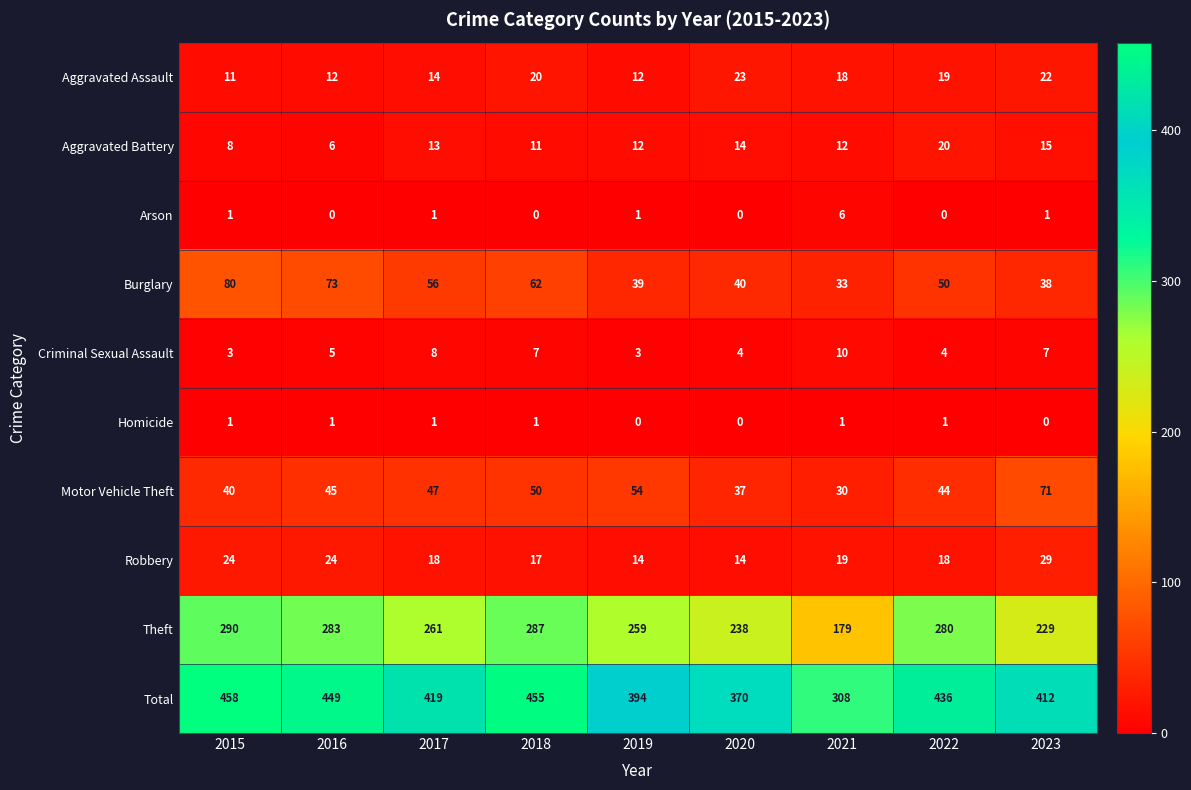

How many positive values does the Arson series have?

5